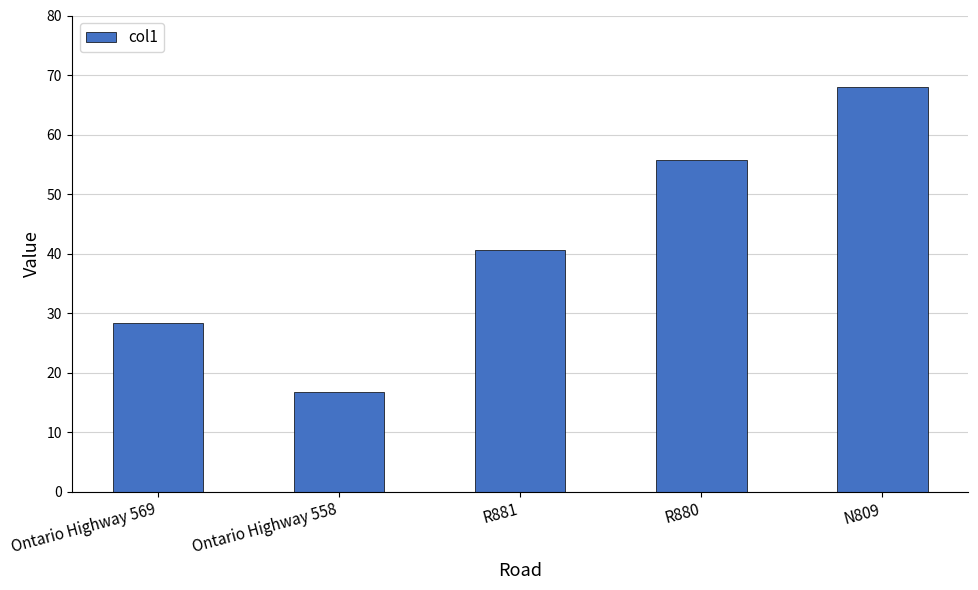

Reading left to right, extract all data points from this chart.

Ontario Highway 569=28.3	Ontario Highway 558=16.8	R881=40.6	R880=55.7	N809=68.0